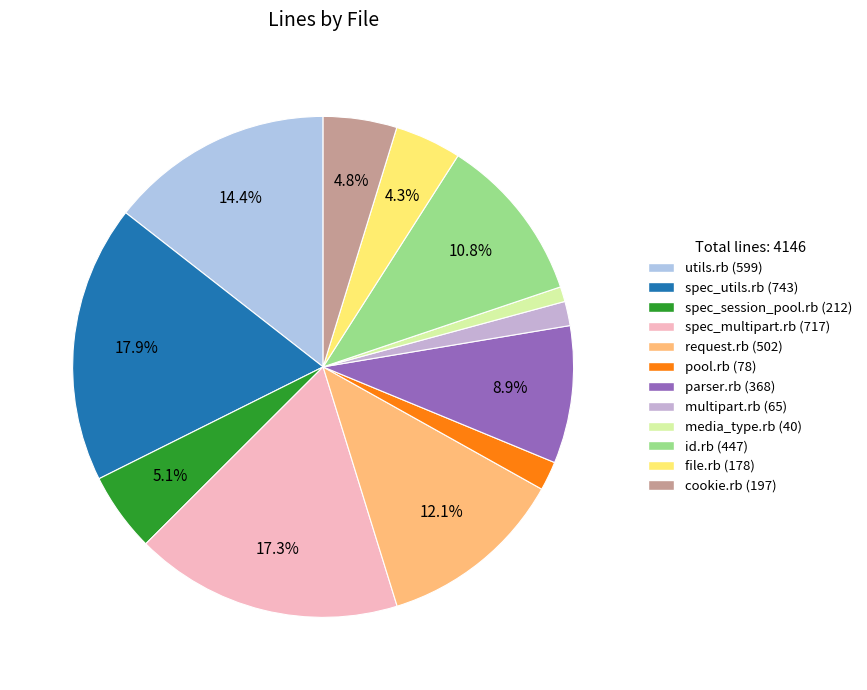

The utils.rb slice represents 1% of the pie. True or false?

False